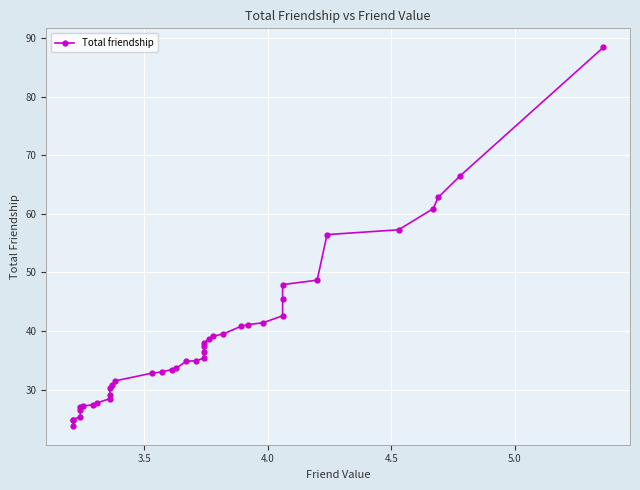

Reading left to right, extract all data points from this chart.

23.8	24.8	24.9	25.3	26.5	27.0	27.2	27.4	27.7	28.4	29.1	30.2	30.7	31.5	32.8	33.0	33.4	33.7	34.8	34.9	35.4	36.5	37.5	37.9	38.6	39.1	39.5	40.8	41.1	41.4	42.6	45.5	47.9	48.7	56.5	57.3	60.9	62.8	66.5	88.5